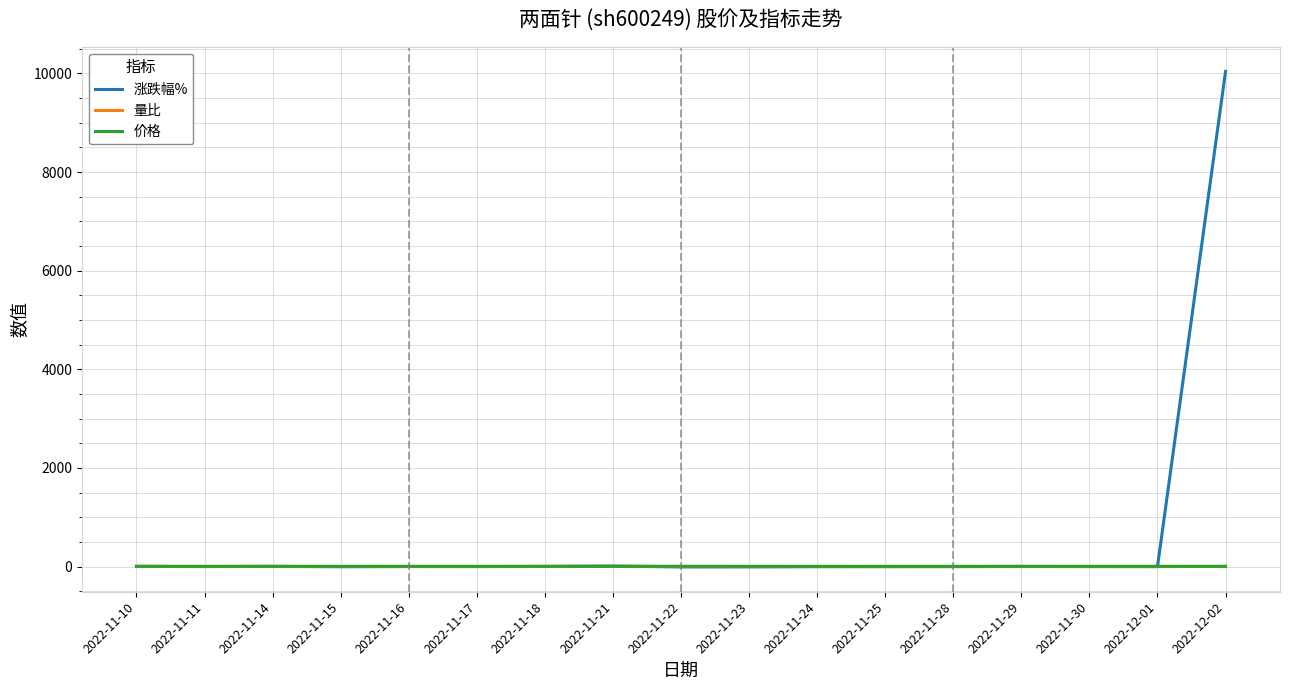

True or false: 涨跌幅% has more than 0 interior local peaks.

True